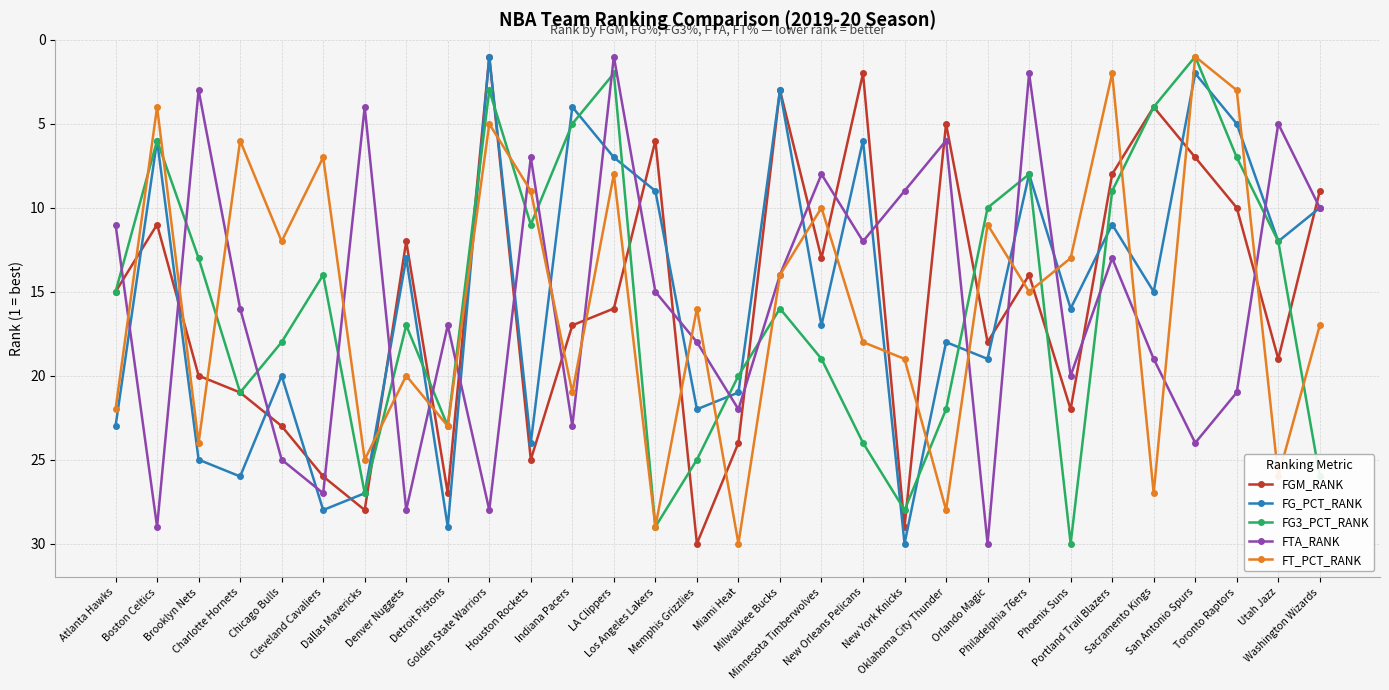

What are all the series names shown in the legend?

FGM_RANK, FG_PCT_RANK, FG3_PCT_RANK, FTA_RANK, FT_PCT_RANK